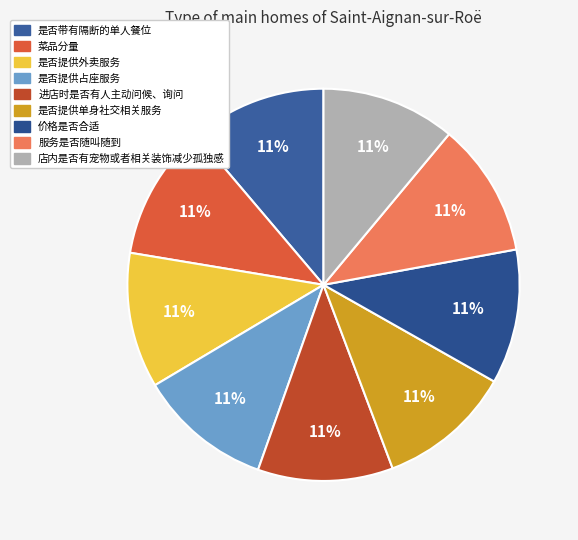

To the nearest percent, what portion does 是否提供占座服务 represent?

11%